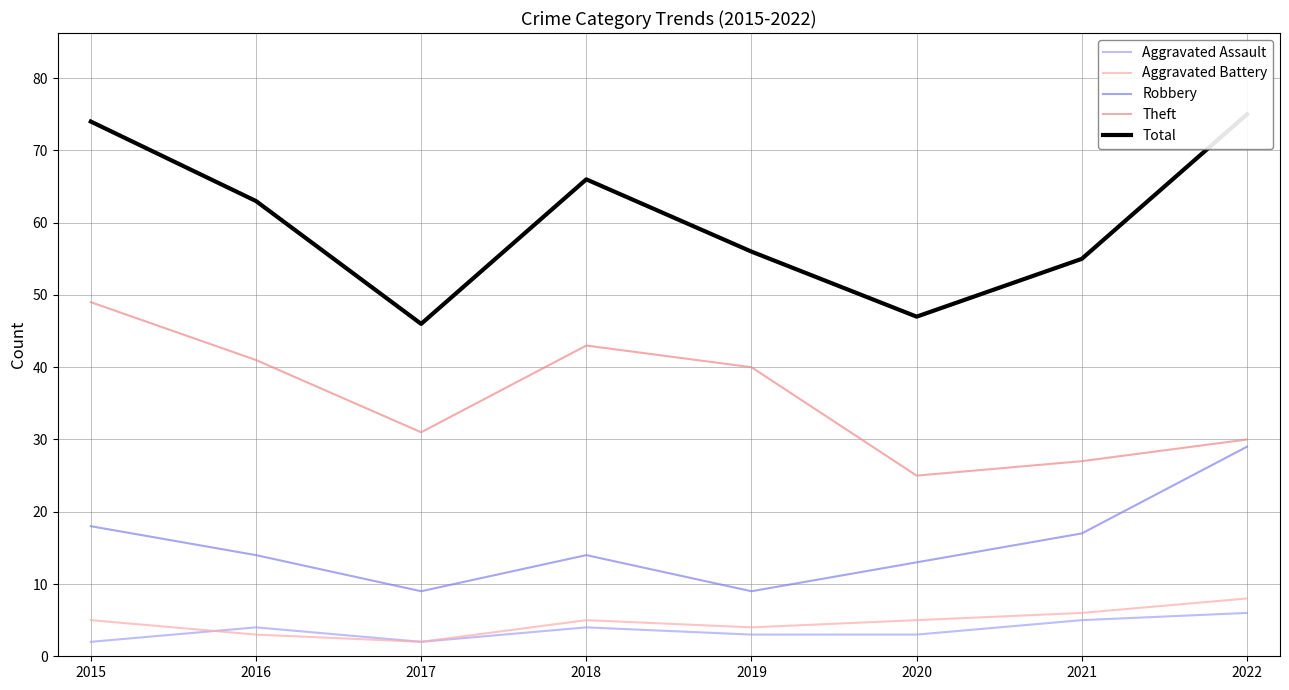

At which category does Theft reach its first local valley?

2017